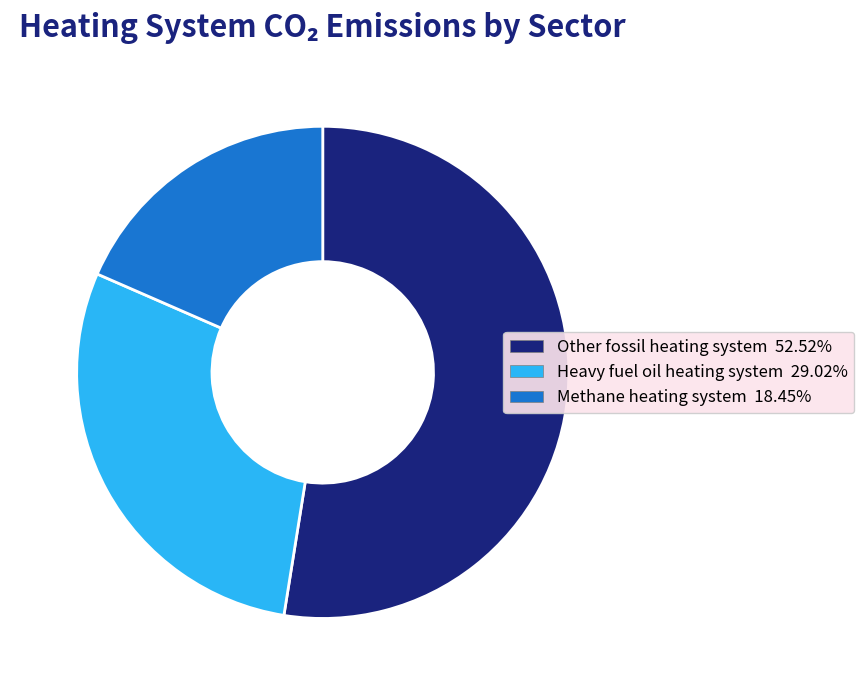

Is there any slice that represents more than half of the pie?

Yes